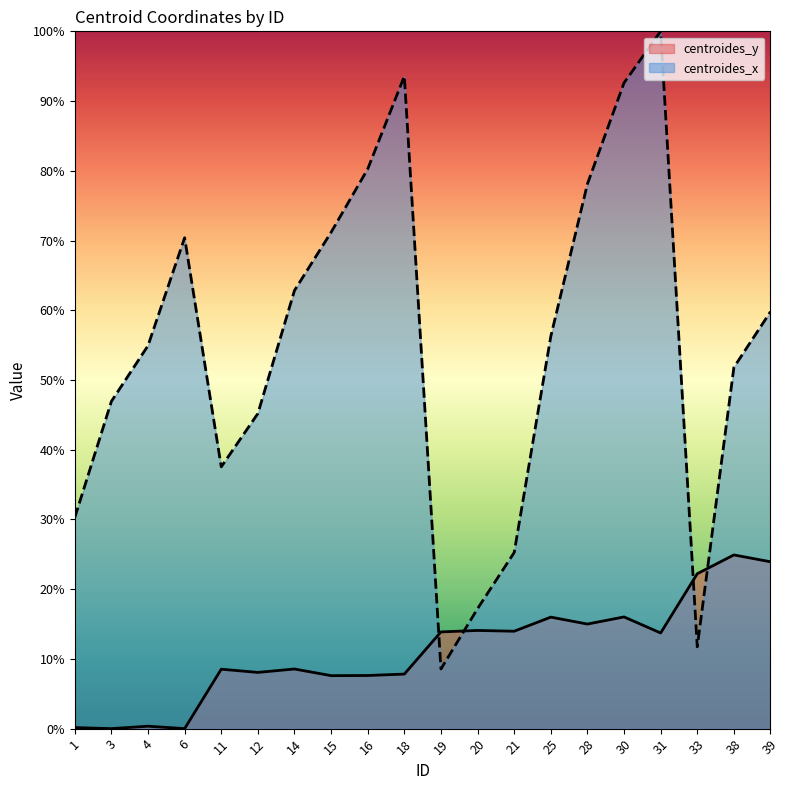

Reading left to right, list all the values displayed in this chart.

centroides_y: 1=0.2	3=0.0	4=0.3	6=0.0	11=8.5	12=8.1	14=8.6	15=7.6	16=7.6	18=7.8	19=13.9	20=14.1	21=14.0	25=16.0	28=15.0	30=16.0	31=13.7	33=22.2	38=24.9	39=23.9
centroides_x: 1=30.3	3=46.9	4=54.9	6=70.4	11=37.5	12=45.2	14=62.8	15=71.2	16=80.3	18=93.6	19=8.6	20=17.2	21=25.3	25=56.3	28=78.1	30=92.6	31=100.0	33=11.7	38=51.8	39=59.8